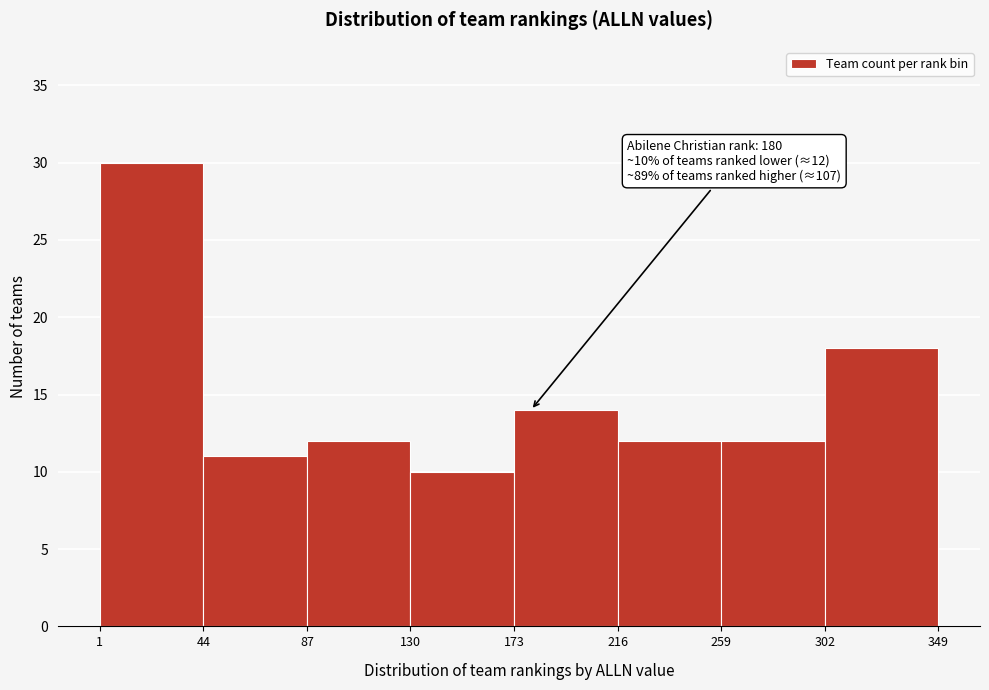

Which range on the x-axis has the tallest bar?

1 to 44